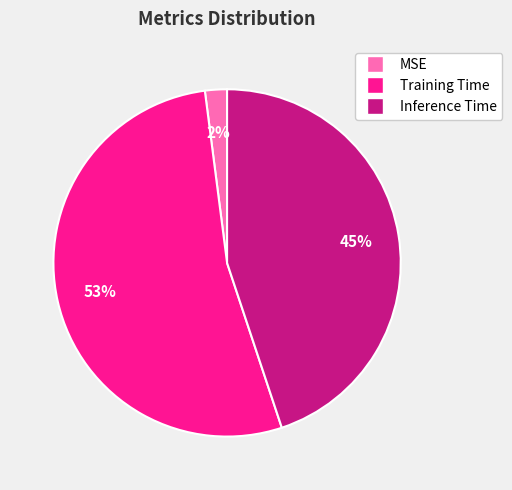

Do Inference Time and Training Time together represent more than half of the pie?

Yes